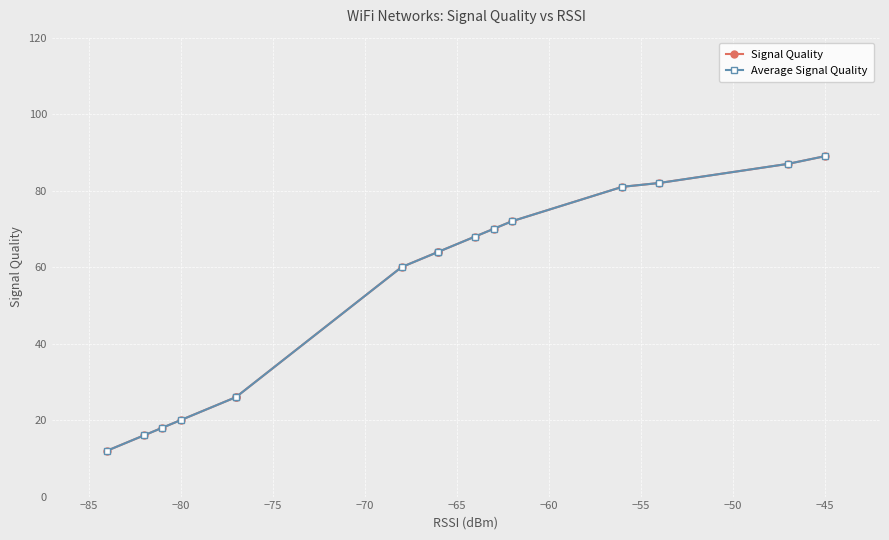

Rank the series at −60 from lowest to highest value.

Signal Quality, Average Signal Quality